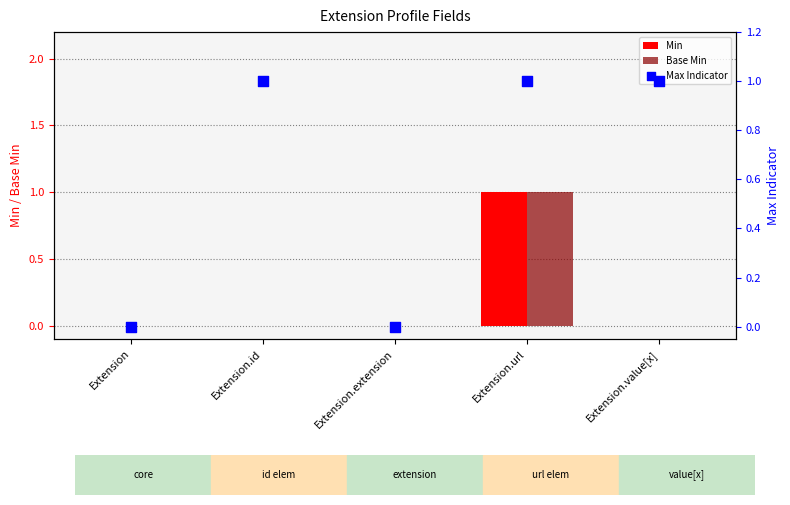

What are all the series names shown in the legend?

Min, Base Min, Max Indicator